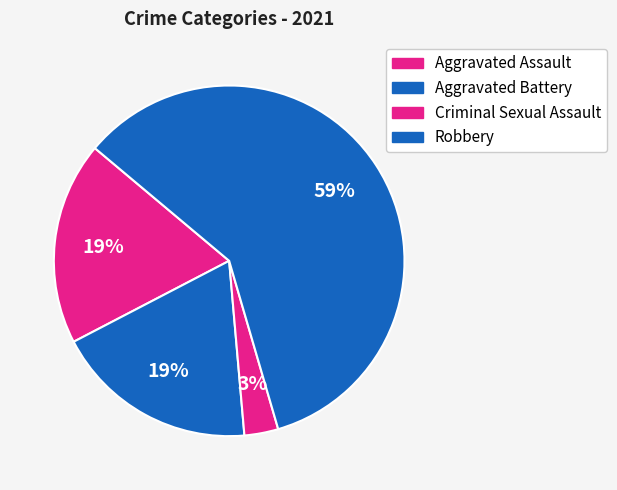

How many slices are in this pie chart?

4